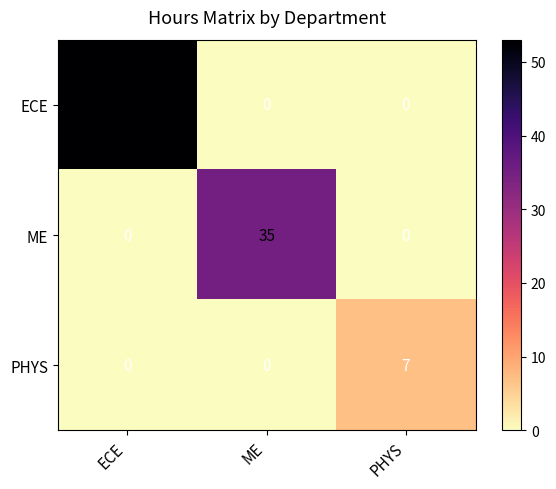

Reading left to right, list all the values displayed in this chart.

ECE: ECE=53	ME=0	PHYS=0
ME: ECE=0	ME=35	PHYS=0
PHYS: ECE=0	ME=0	PHYS=7